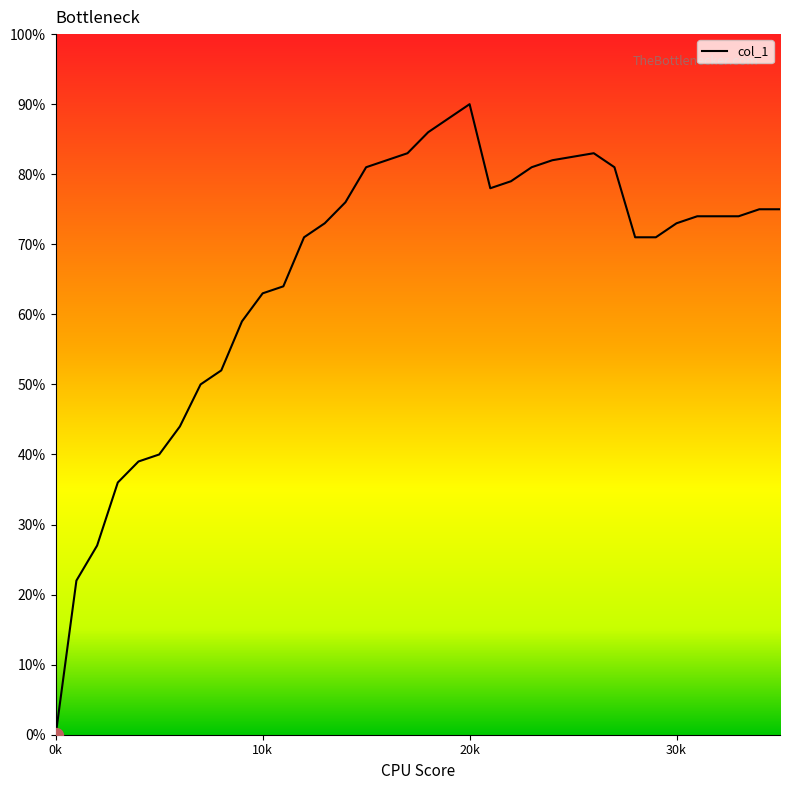

Is this an area chart (filled region under the line)?

Yes